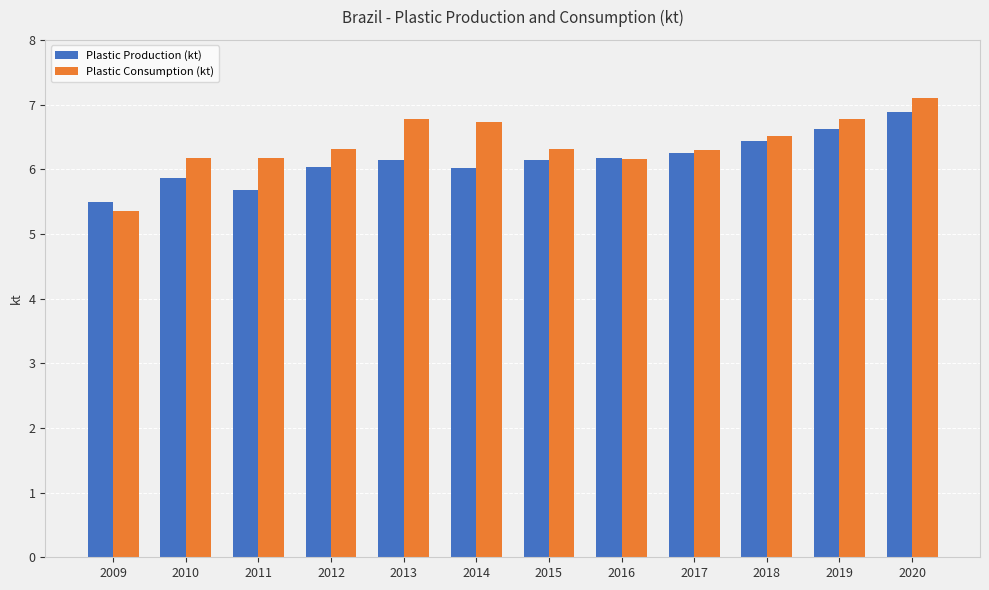

The value of Plastic Consumption (kt) at 2015 is 6.3. True or false?

True